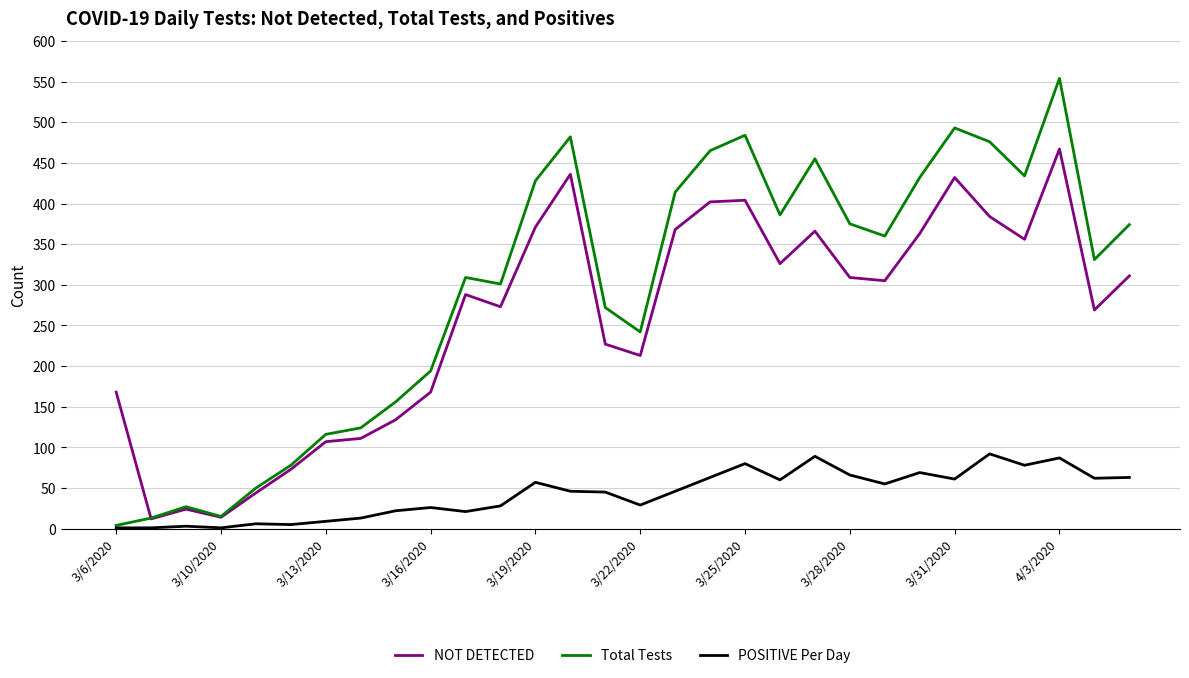

Which series has the widest spread of values?

Total Tests